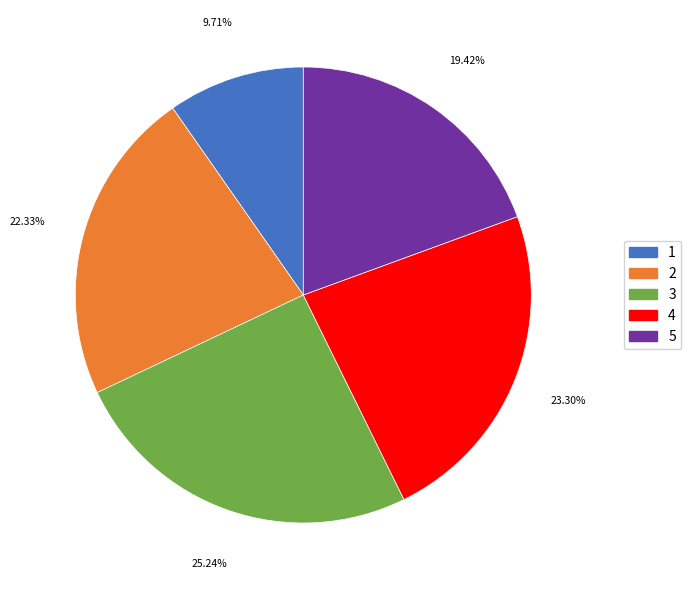

True or false: 3 accounts for 18% of the total.

False